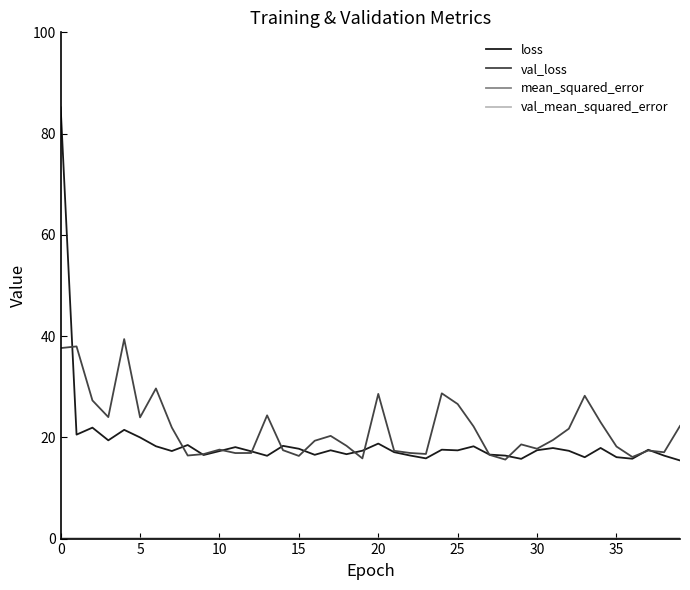

What is the lowest value of the loss series?

15.4